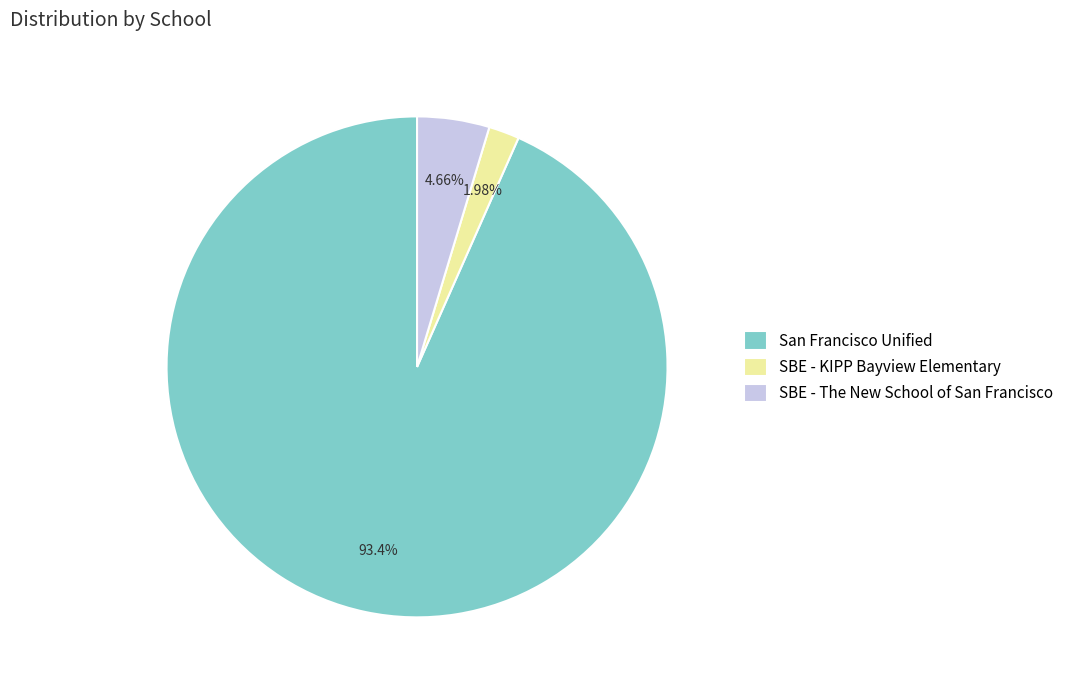

Which category has the biggest portion of the pie?

San Francisco Unified